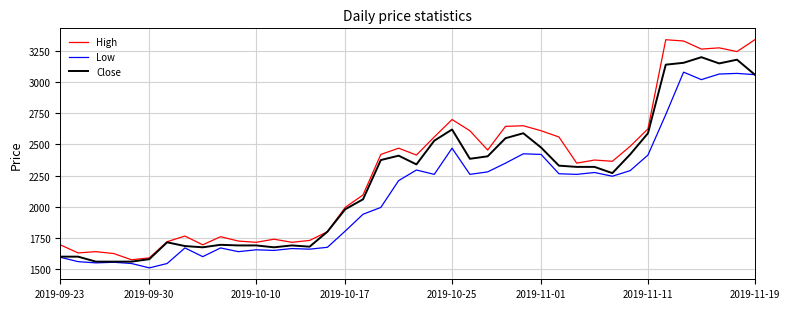

What is the lowest value of the High series?

1575